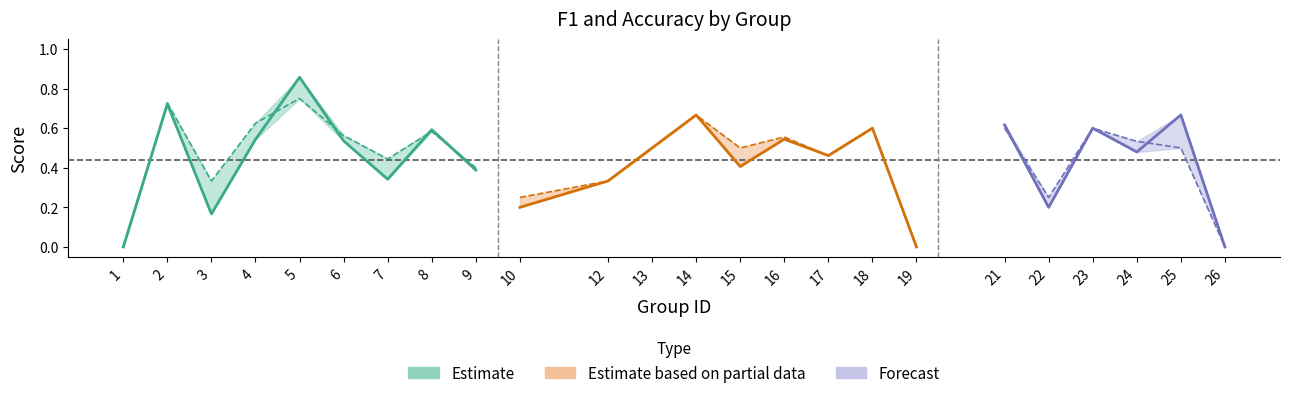

What is the maximum value shown in the chart?

0.9